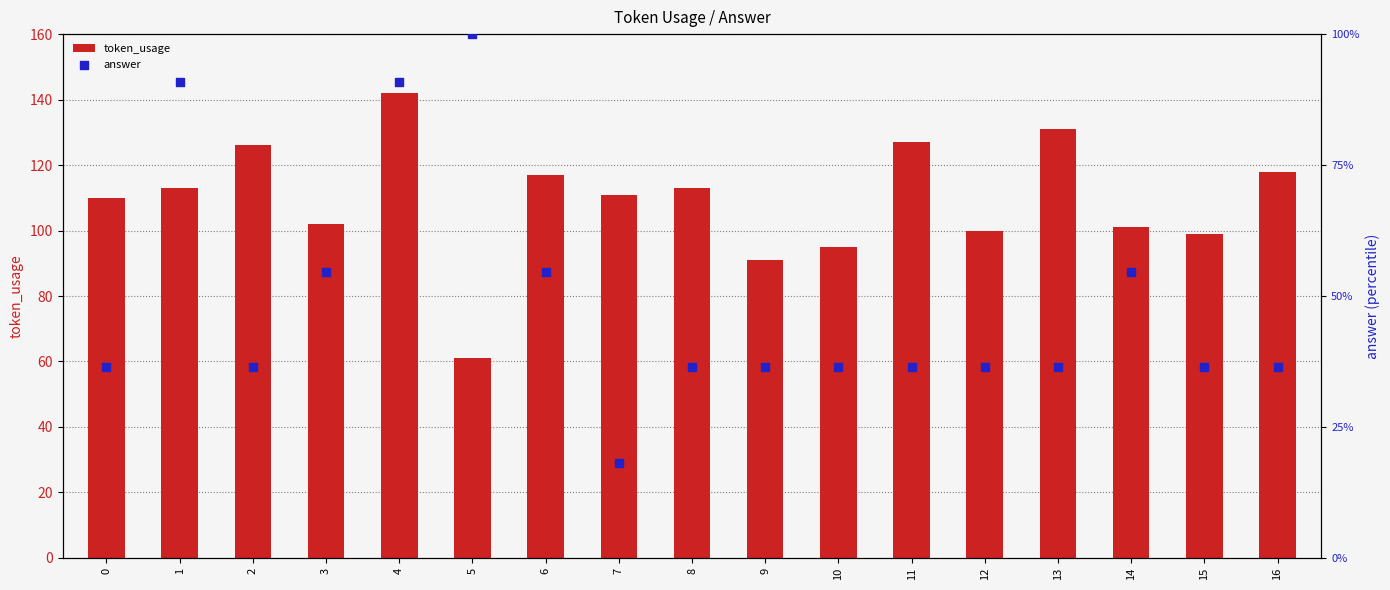

What are all the series names shown in the legend?

token_usage, answer